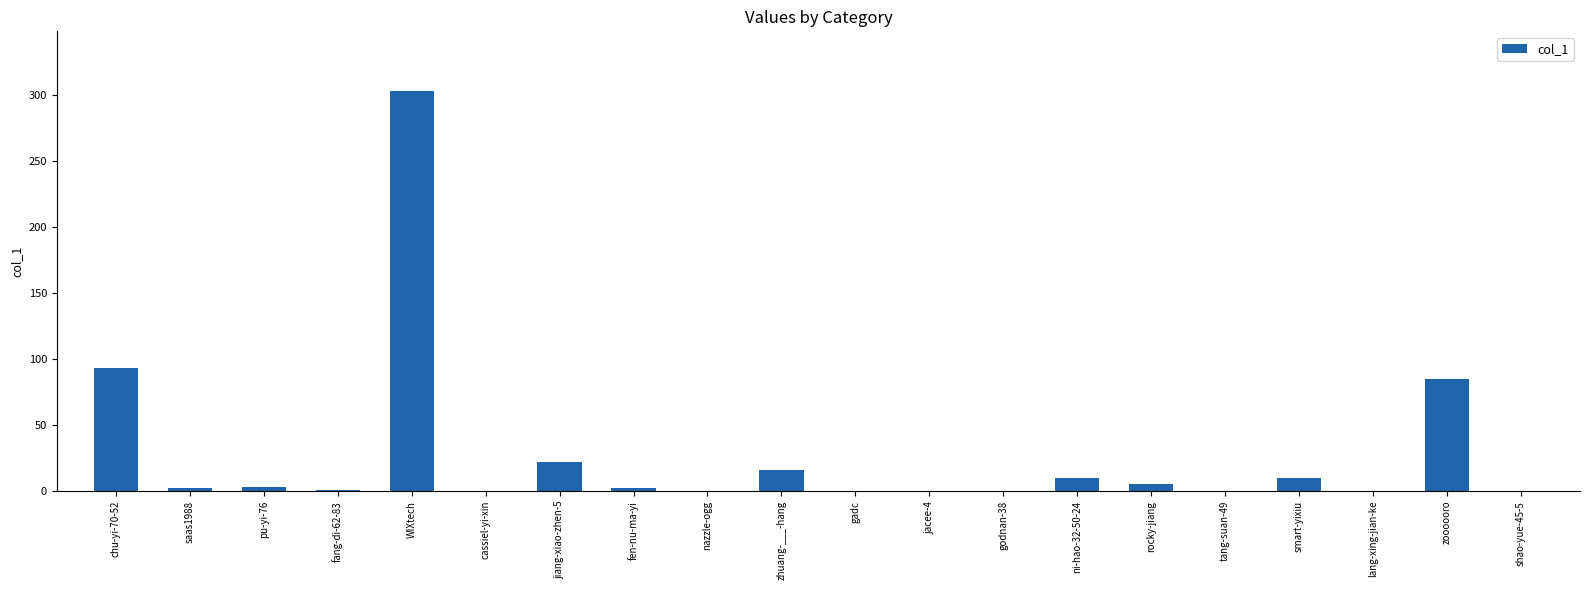

Which has a higher value, smart-yixiu or fen-nu-ma-yi?

smart-yixiu